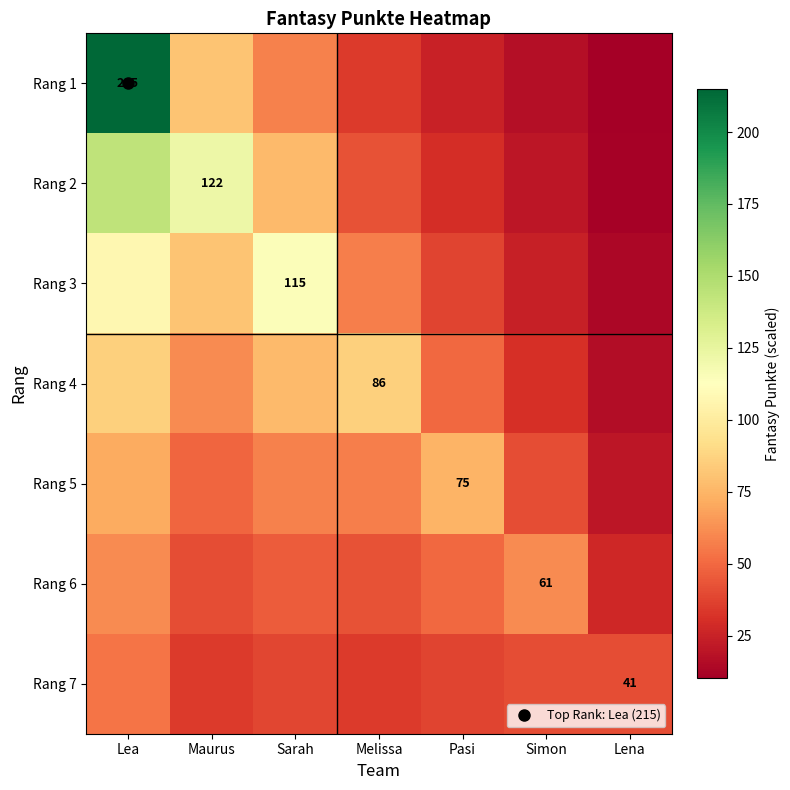

Between Pasi and Simon, which series saw the biggest shift?

Rang 5